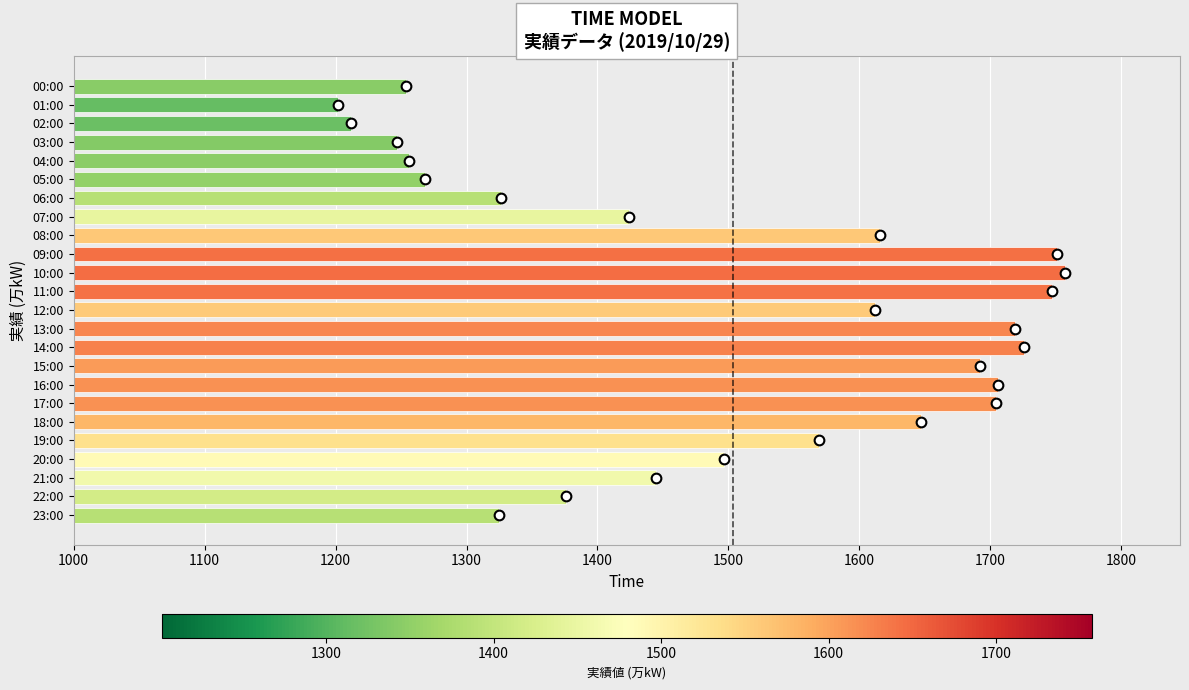

What is the average value?

1503